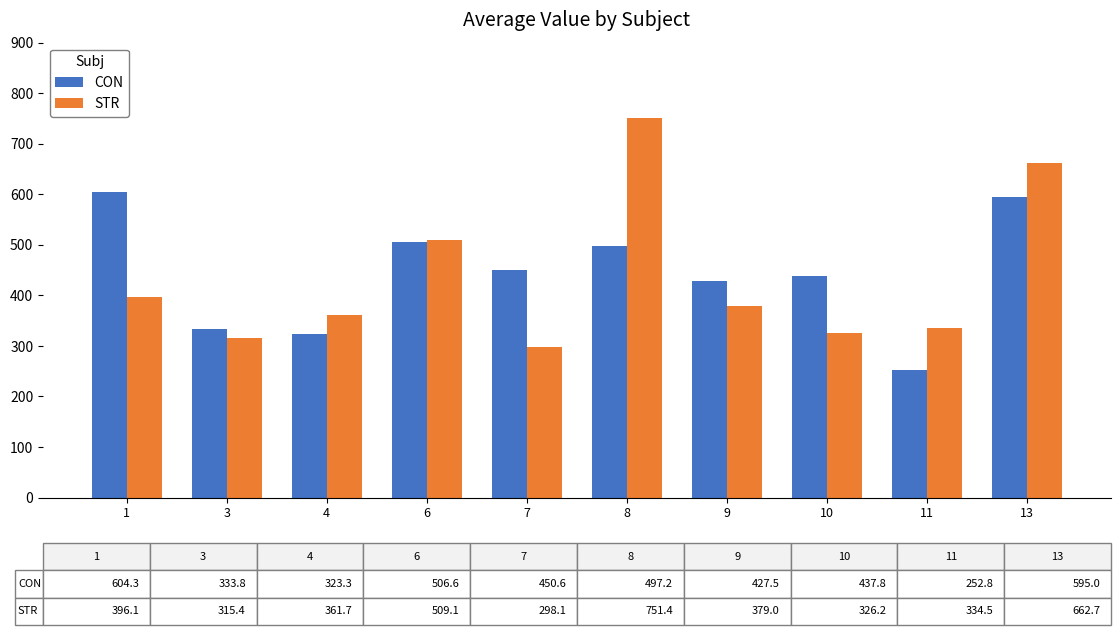

What is the difference between the maximum and minimum values in the STR series?

453.2